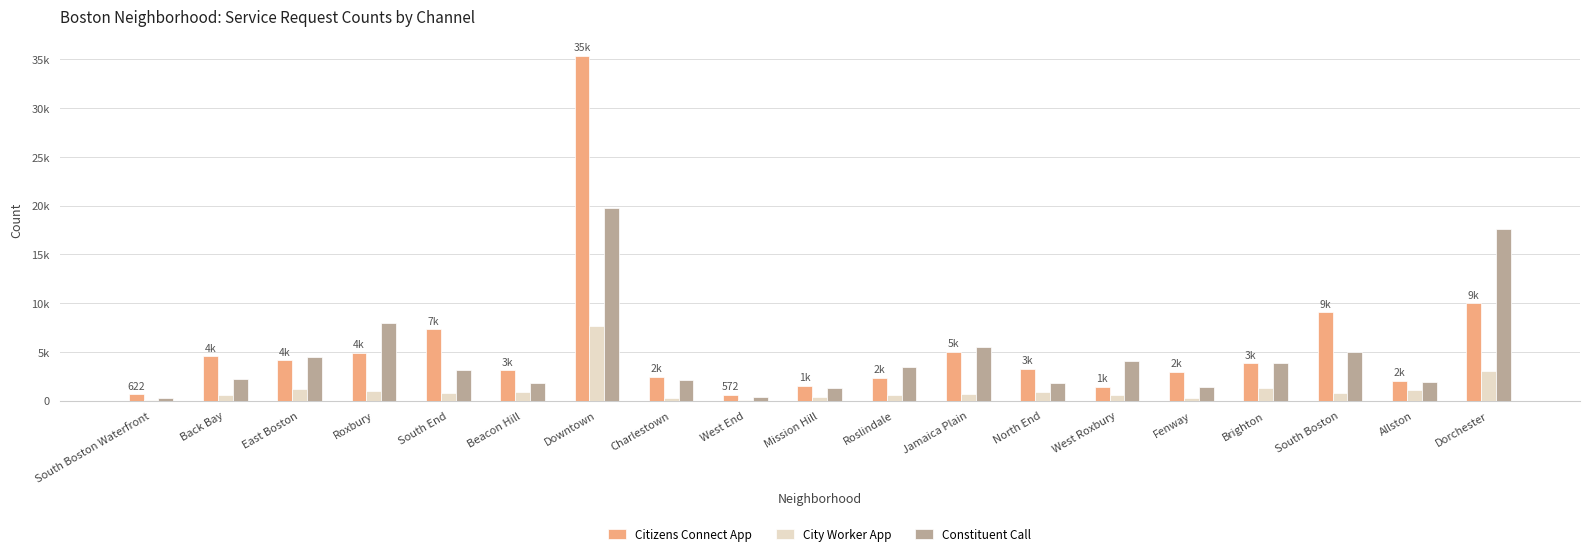

Reading right to left, transcribe all the data shown in this chart.

Citizens Connect App: Dorchester=9971	Allston=2041	South Boston=9063	Brighton=3842	Fenway=2925	West Roxbury=1395	North End=3237	Jamaica Plain=5008	Roslindale=2312	Mission Hill=1497	West End=572	Charlestown=2440	Downtown=35336	Beacon Hill=3112	South End=7285	Roxbury=4906	East Boston=4110	Back Bay=4533	South Boston Waterfront=622
City Worker App: Dorchester=3006	Allston=1049	South Boston=721	Brighton=1267	Fenway=293	West Roxbury=593	North End=852	Jamaica Plain=683	Roslindale=559	Mission Hill=320	West End=52	Charlestown=306	Downtown=7629	Beacon Hill=848	South End=723	Roxbury=977	East Boston=1196	Back Bay=579	South Boston Waterfront=21
Constituent Call: Dorchester=17578	Allston=1943	South Boston=5005	Brighton=3835	Fenway=1357	West Roxbury=4093	North End=1826	Jamaica Plain=5522	Roslindale=3432	Mission Hill=1328	West End=339	Charlestown=2150	Downtown=19697	Beacon Hill=1800	South End=3086	Roxbury=7948	East Boston=4510	Back Bay=2255	South Boston Waterfront=287